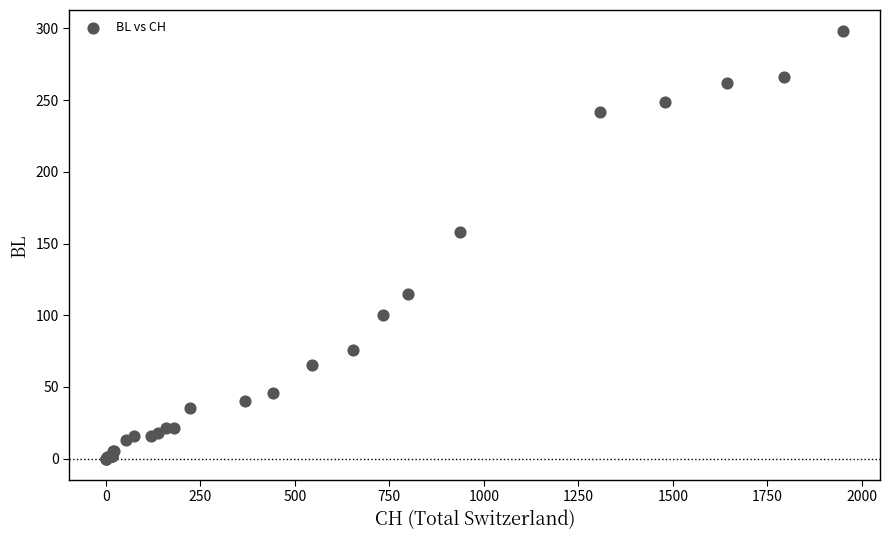

What Y value in the scatter plot is closest to 149?

158